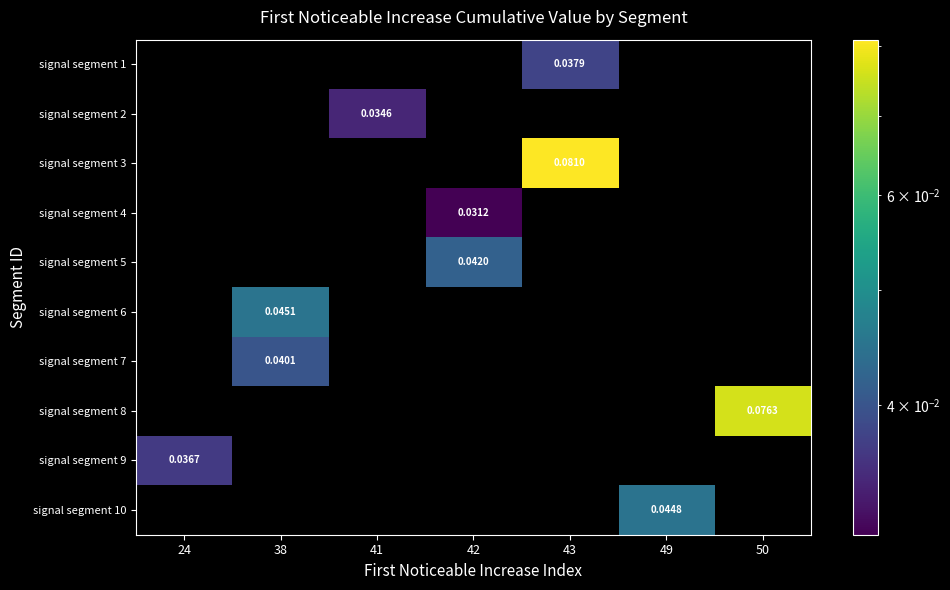

Which has a higher value, 42 or 49?

49